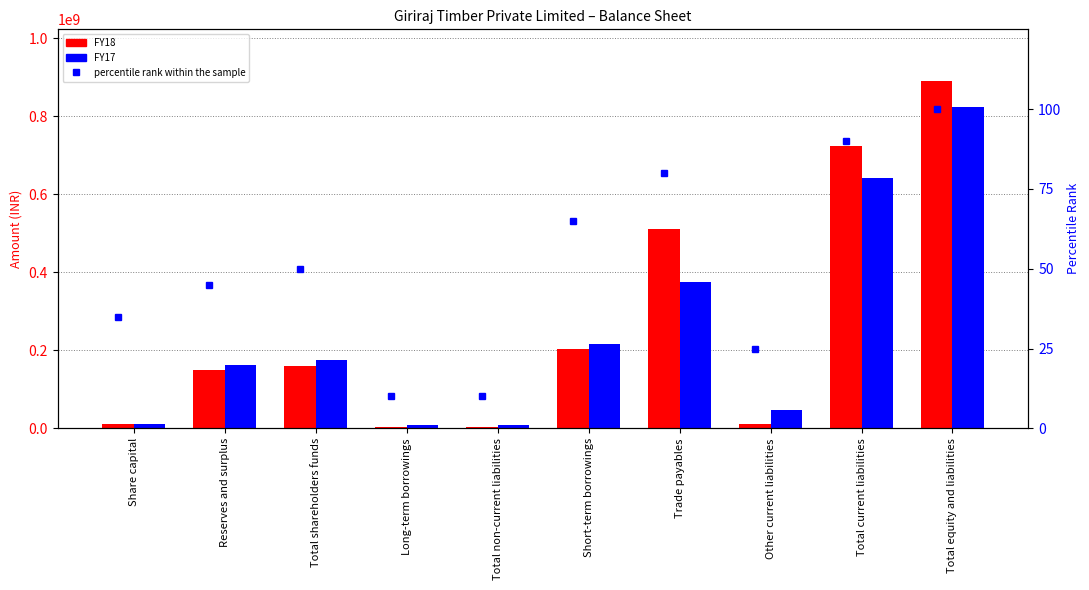

How many data points does each series have?

10